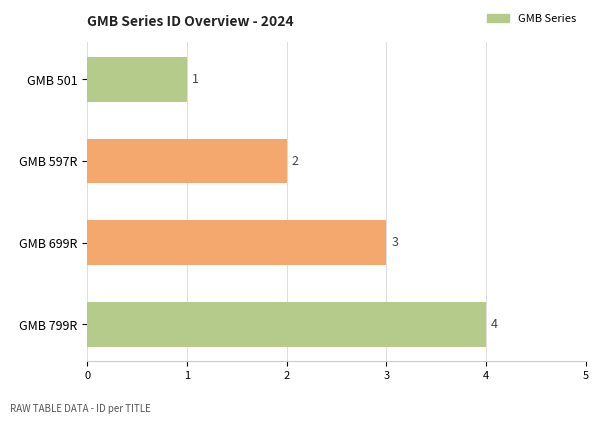

Rank the categories by value from highest to lowest.

GMB 799R, GMB 699R, GMB 597R, GMB 501